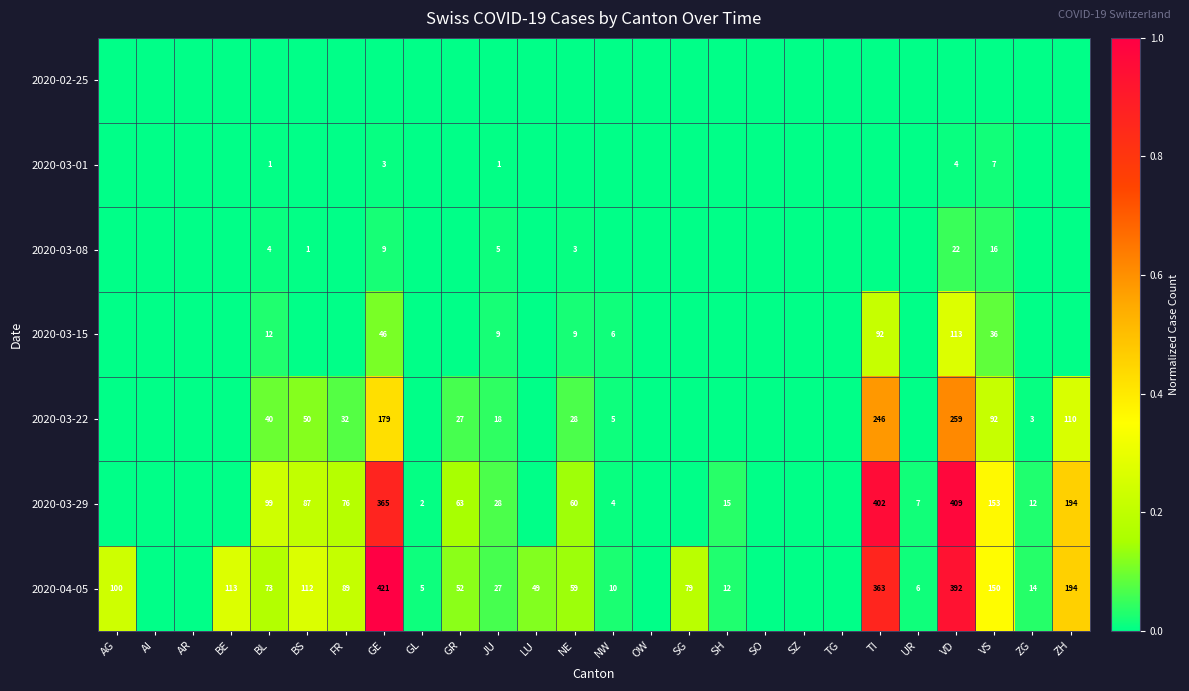

Is it true that 2020-03-29 equals 99 at BL?

True